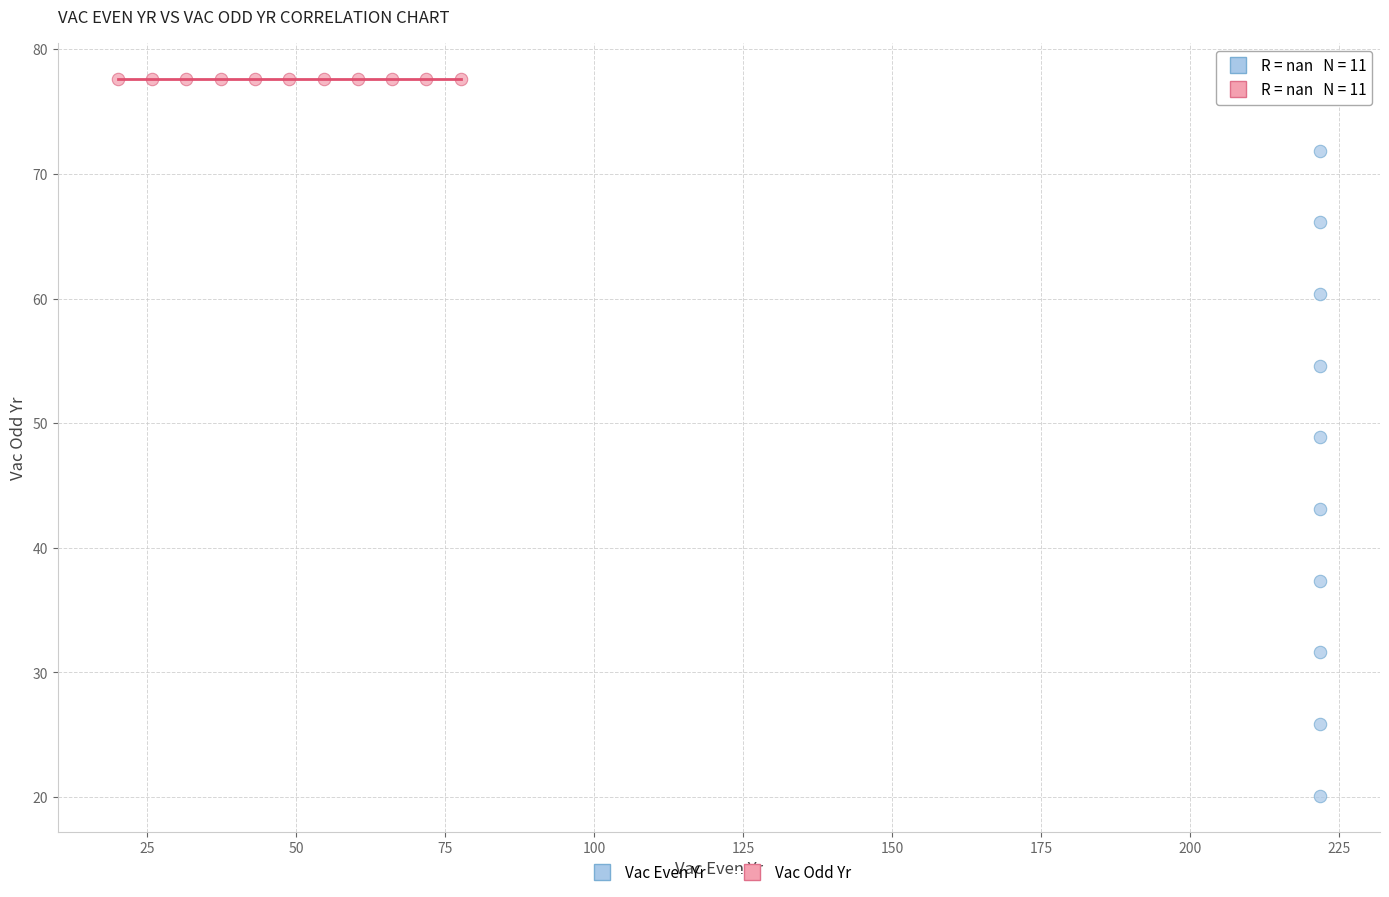

Which series reaches the minimum Y coordinate?

Vac Even Yr